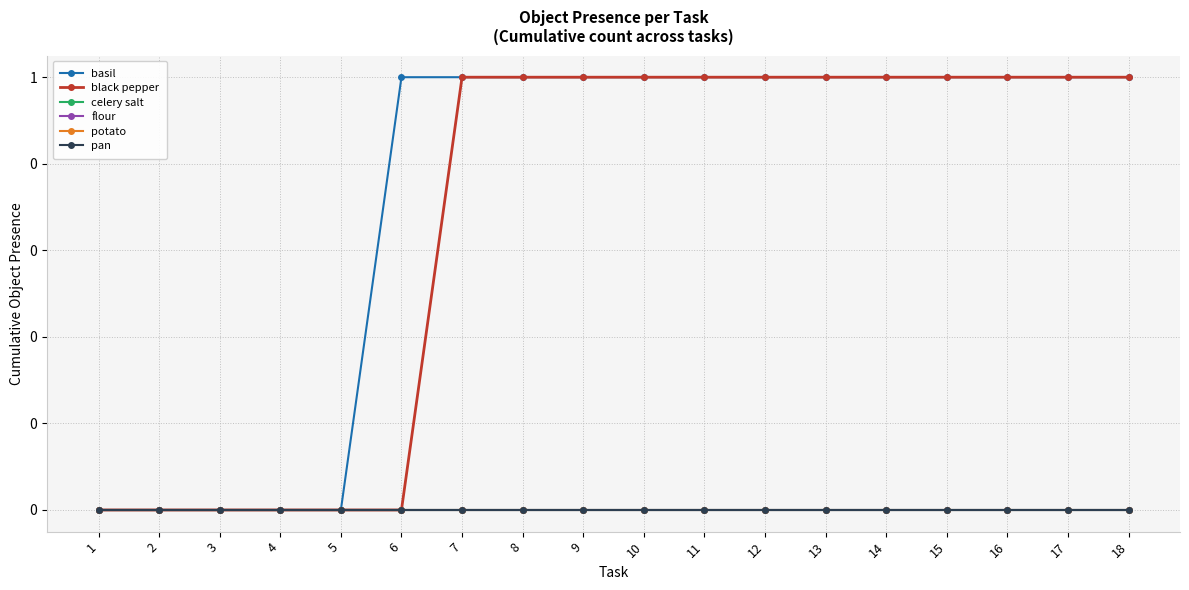

Which series has the largest range (max minus min)?

basil